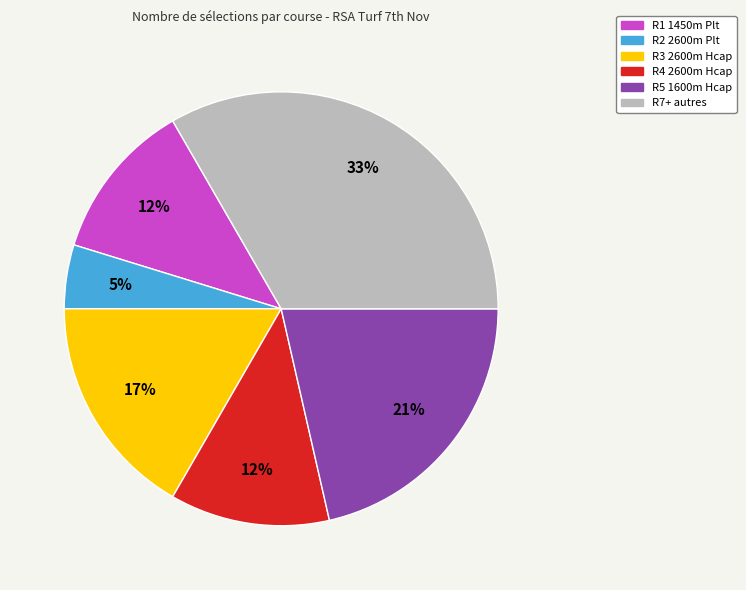

Does any single category account for the majority?

No